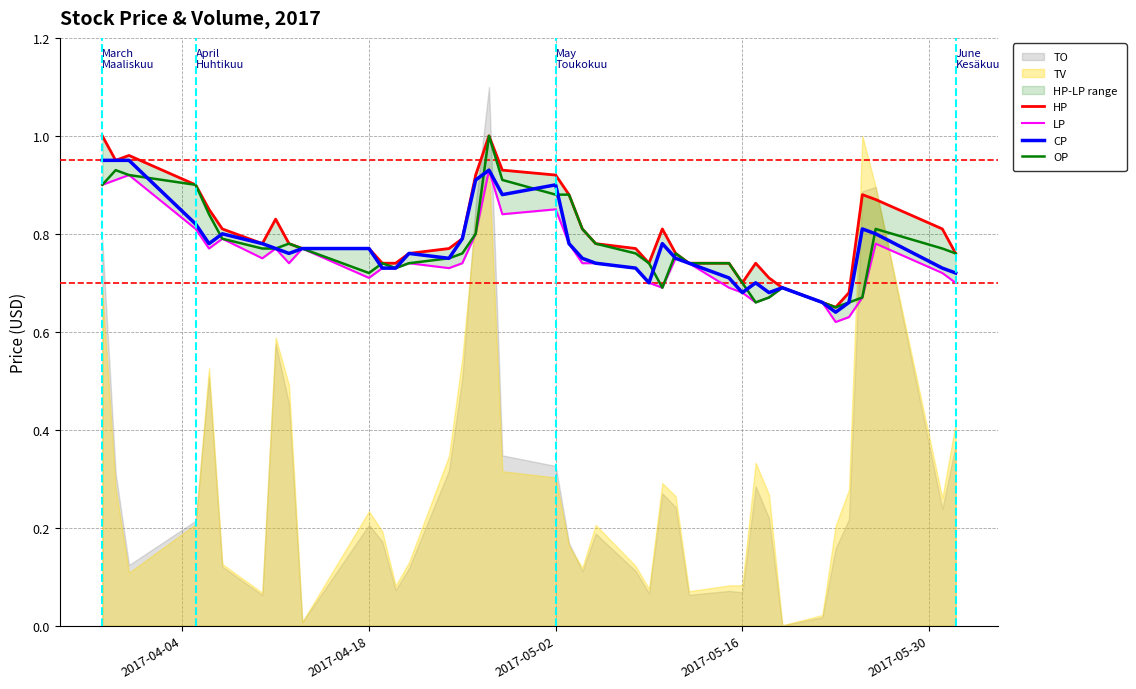

How many CP values are between 0 and 1?

40